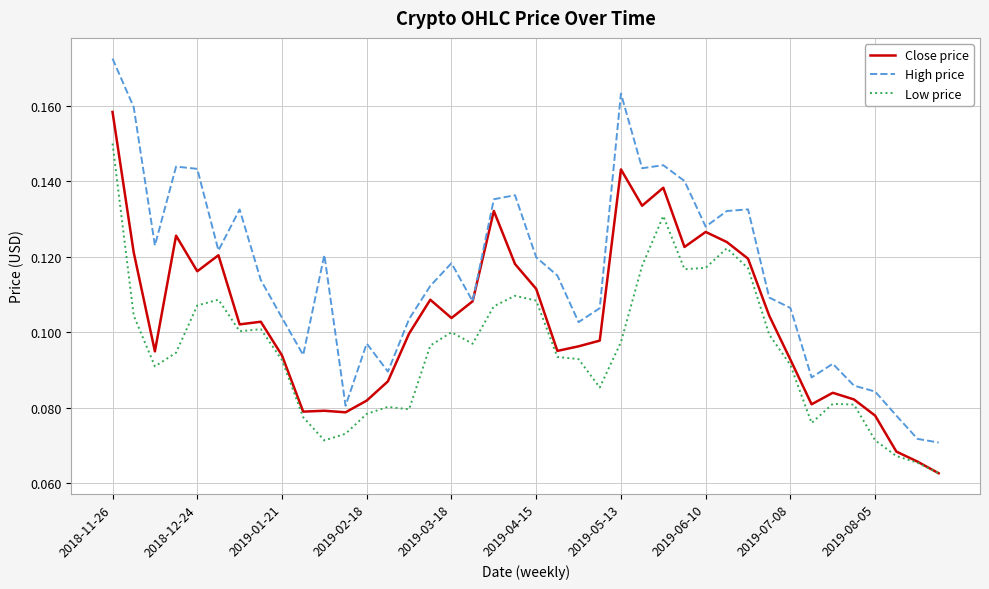

Which series has the largest total across all categories?

High price